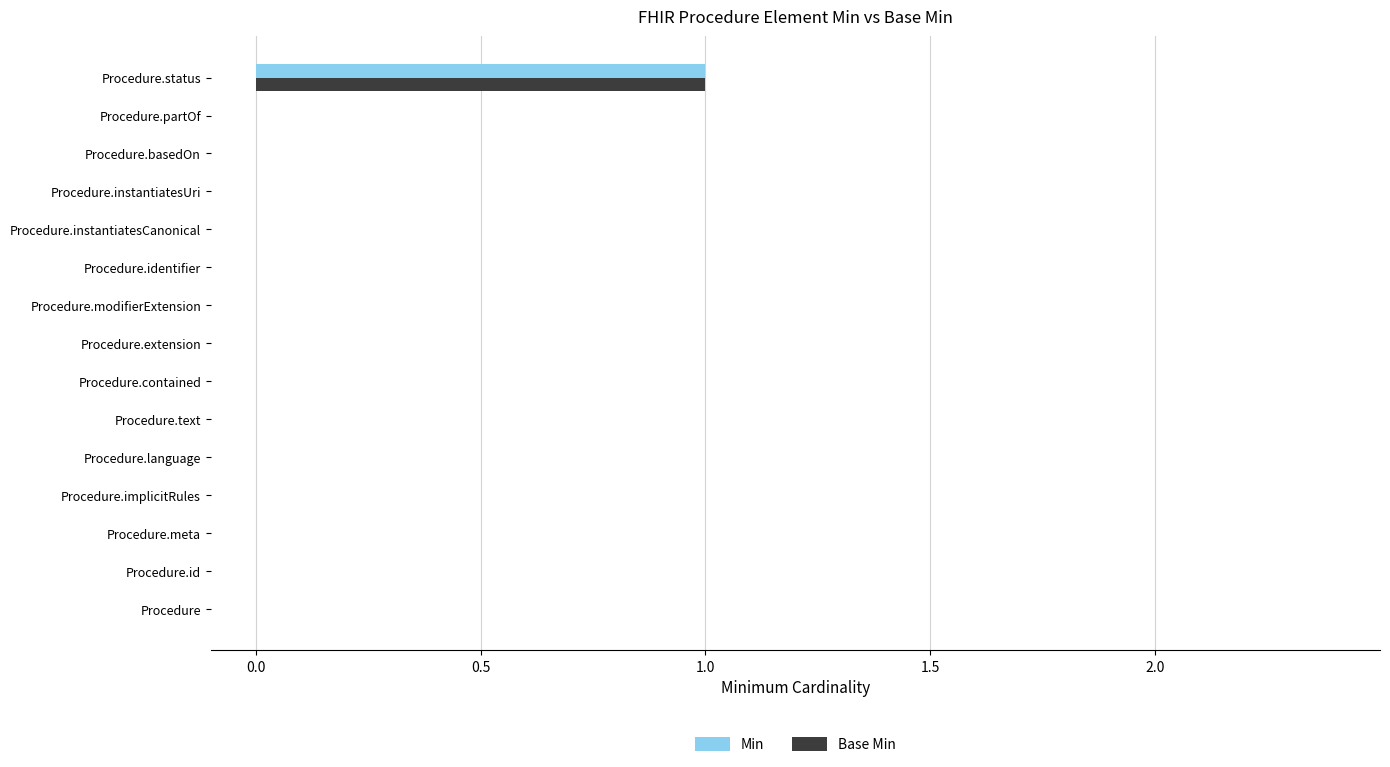

True or false: Base Min has a value of 0 at Procedure.basedOn.

True